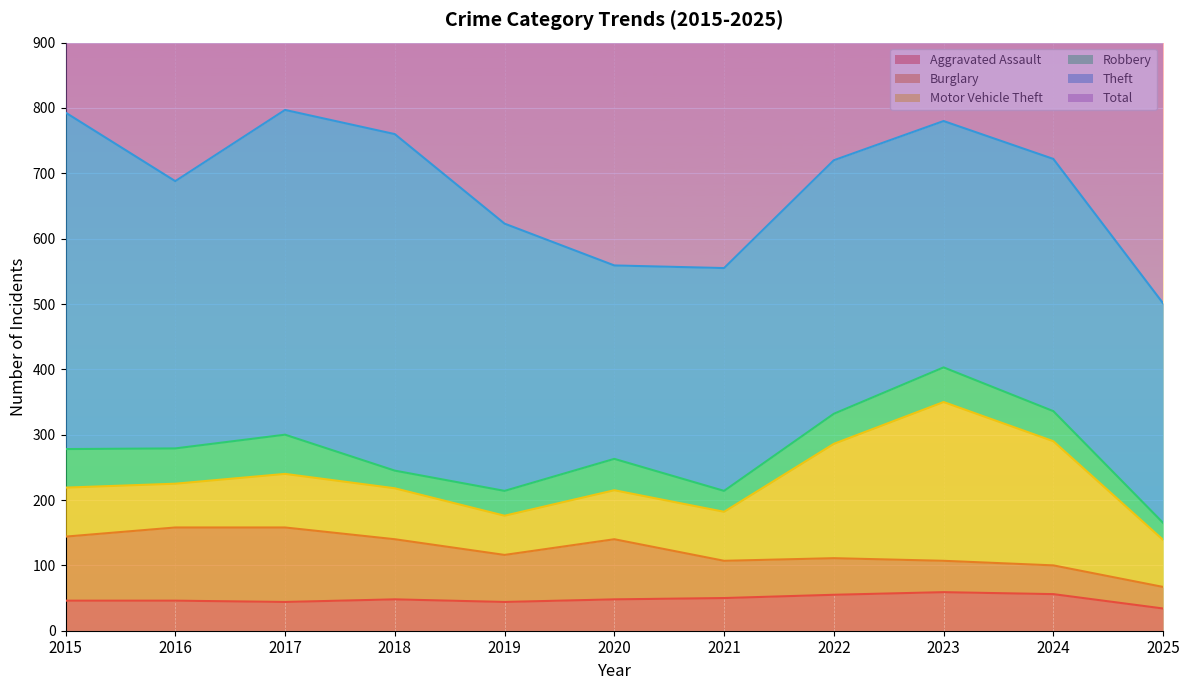

How many series are shown in this chart?

6